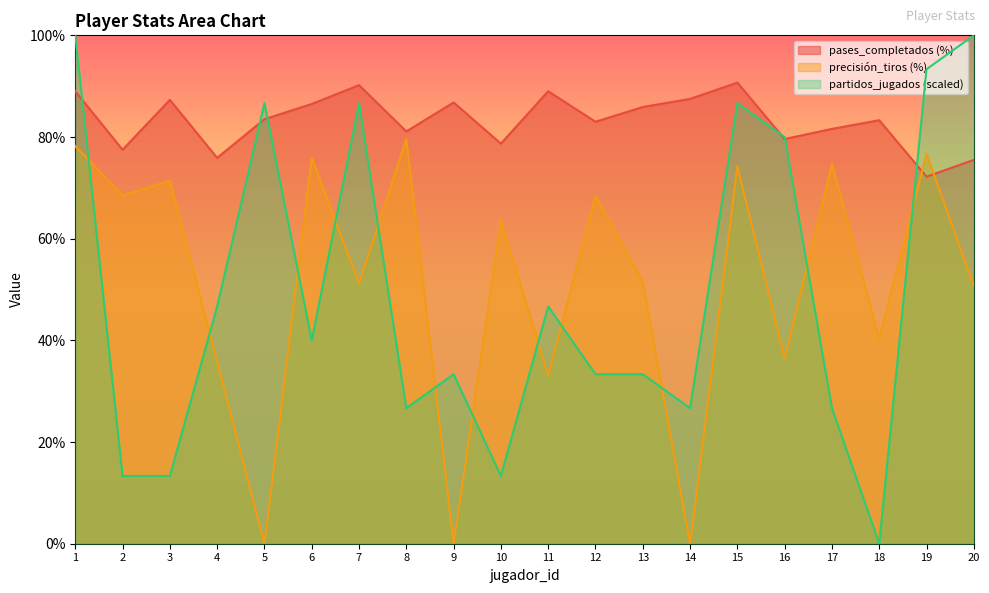

How many values in the pases_completados (%) series exceed 83?

11